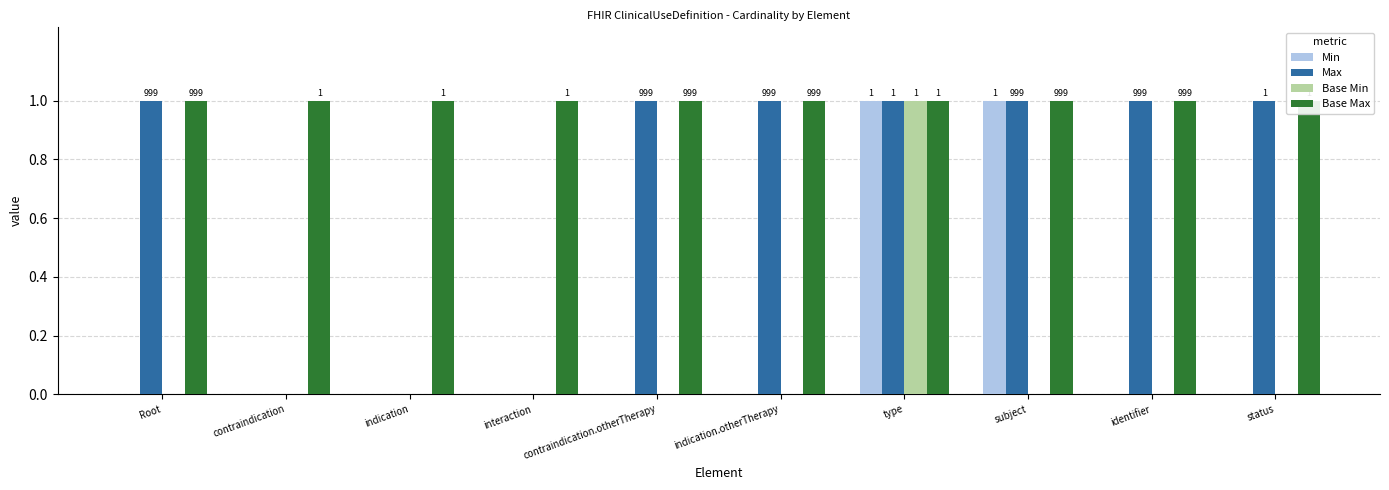

What is the maximum value shown in the chart?

1